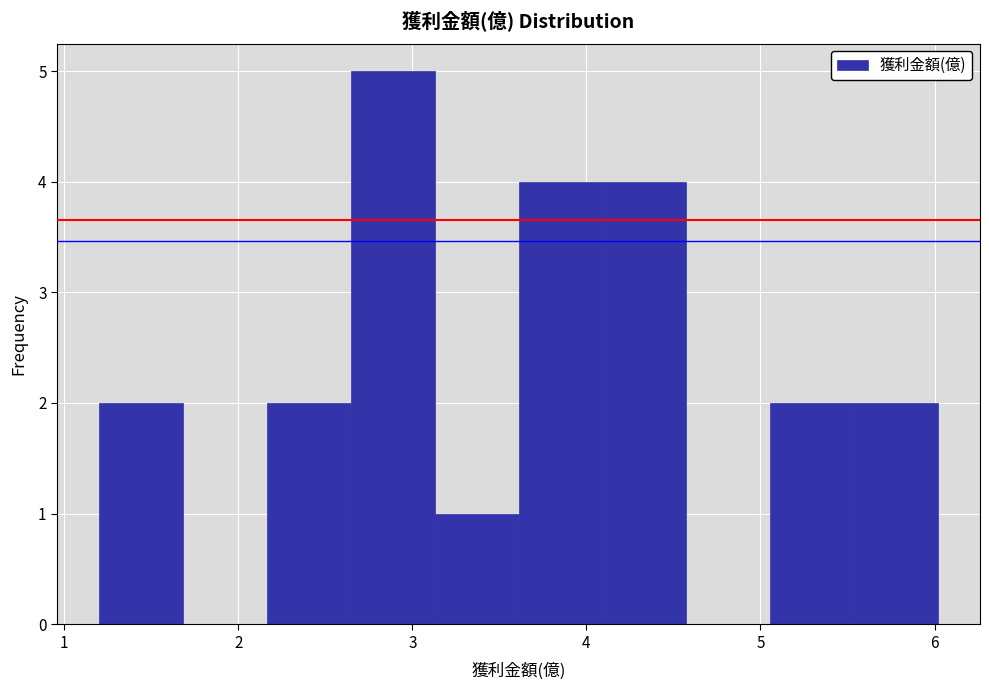

What is the height of the bar covering 3.1 to 3.6 on the x-axis? Neither the bar edges nor the heights are printed on the chart, so give them approximately, as read against the axes.

1